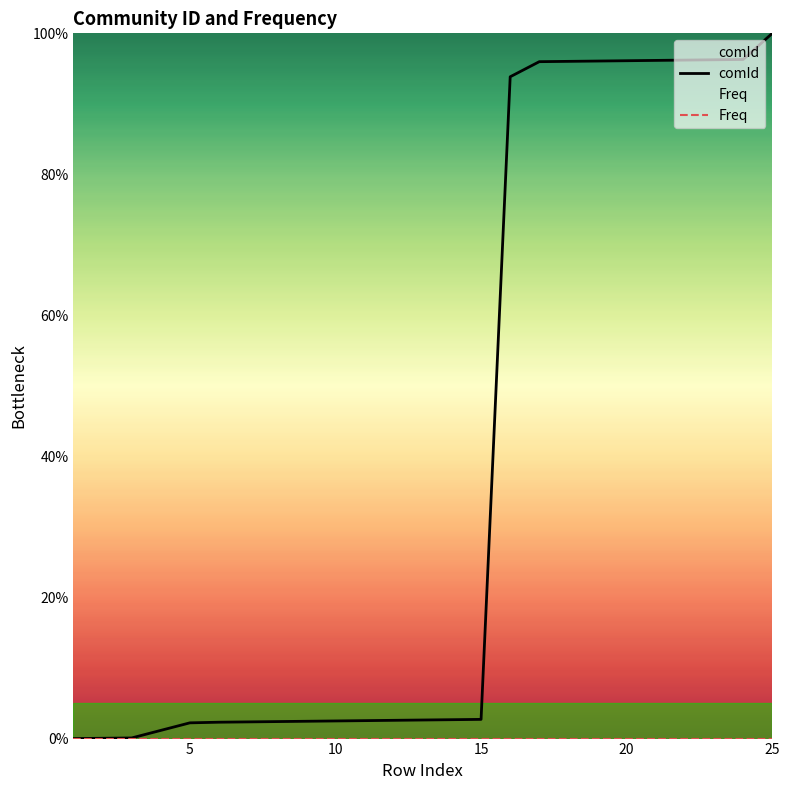

Is it true that comId equals 140.6 at 25?

False